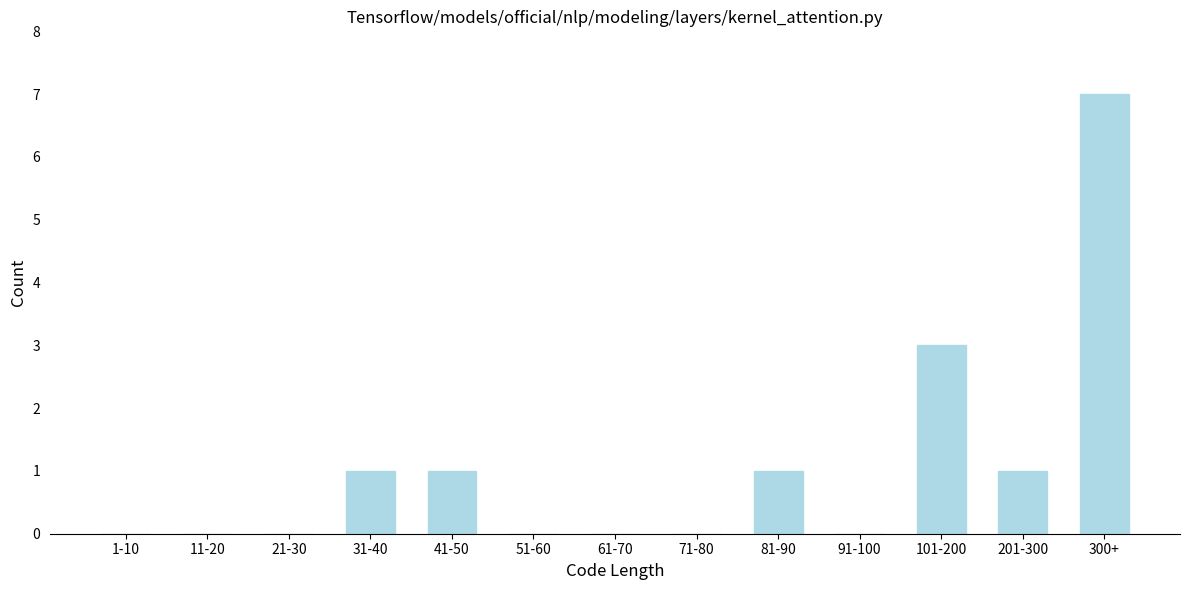

Reading right to left, transcribe all the data shown in this chart.

300+=7	201-300=1	101-200=3	91-100=0	81-90=1	71-80=0	61-70=0	51-60=0	41-50=1	31-40=1	21-30=0	11-20=0	1-10=0